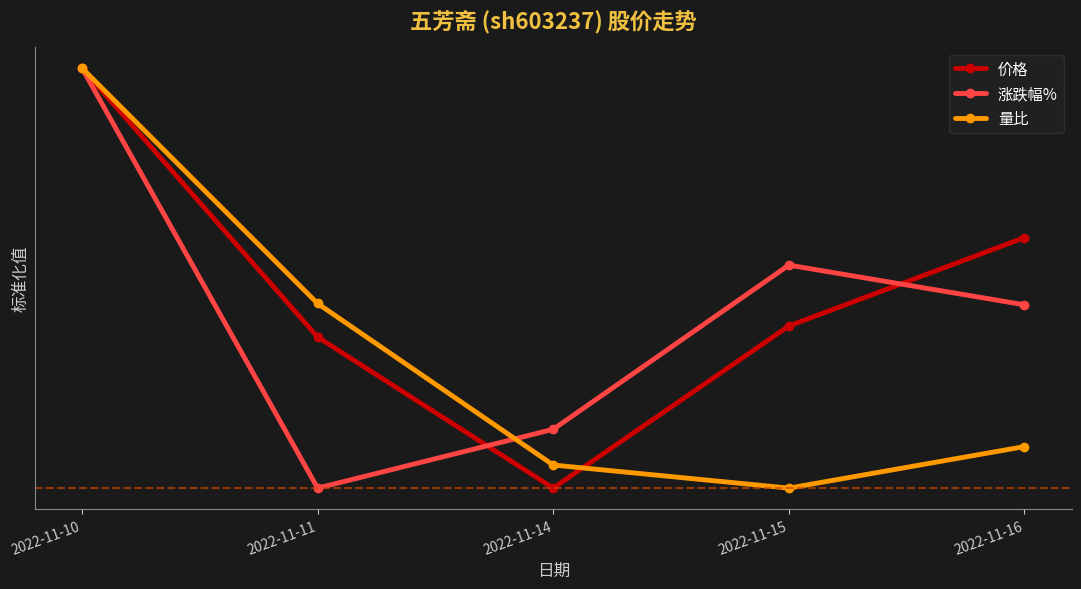

List the labels in order of 涨跌幅% value, smallest first.

2022-11-11, 2022-11-14, 2022-11-16, 2022-11-15, 2022-11-10